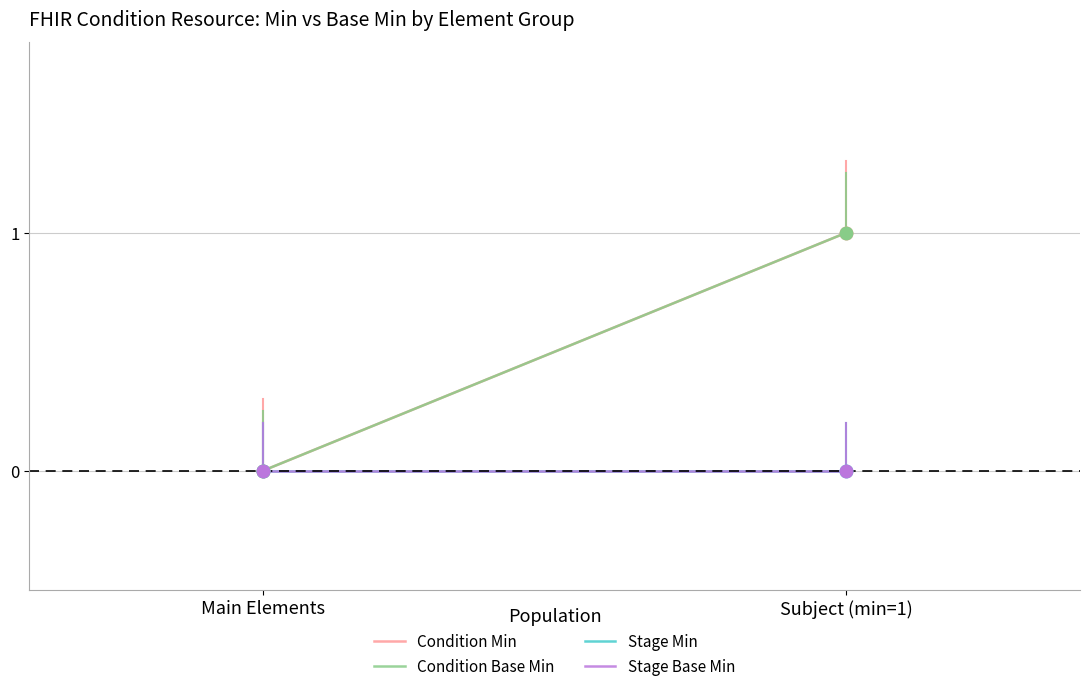

Which series reaches the maximum Y coordinate?

Condition Min